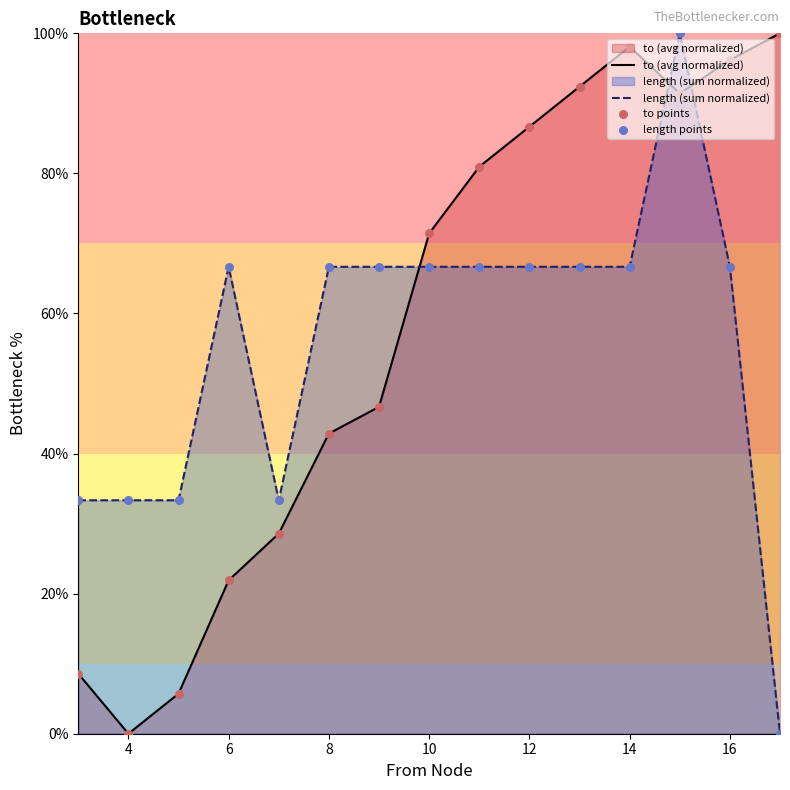

Which series reaches the maximum Y coordinate?

to (avg normalized)